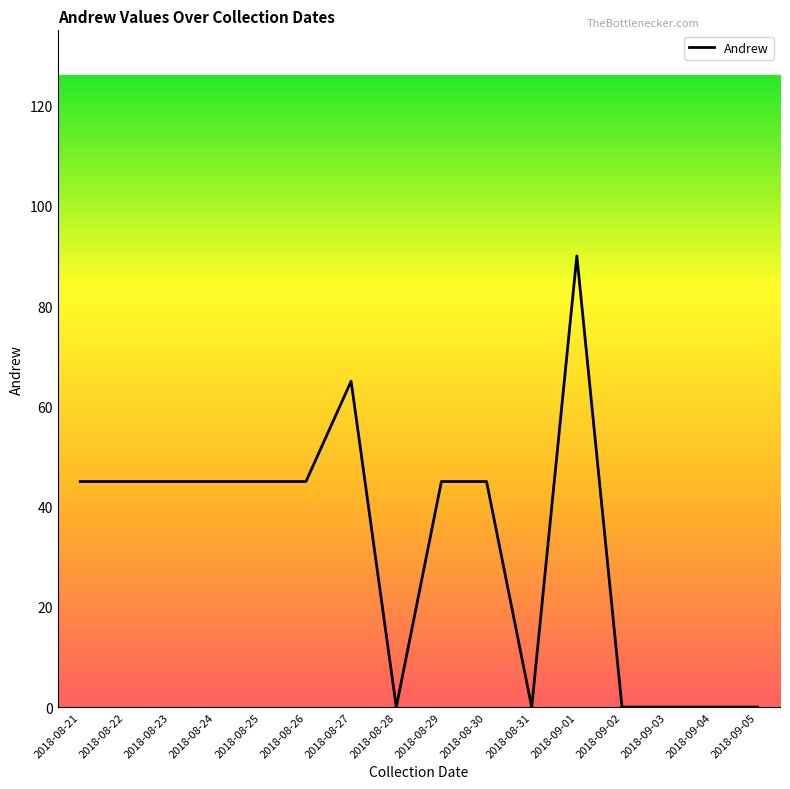

Which label corresponds to the largest value in the chart?

2018-09-01